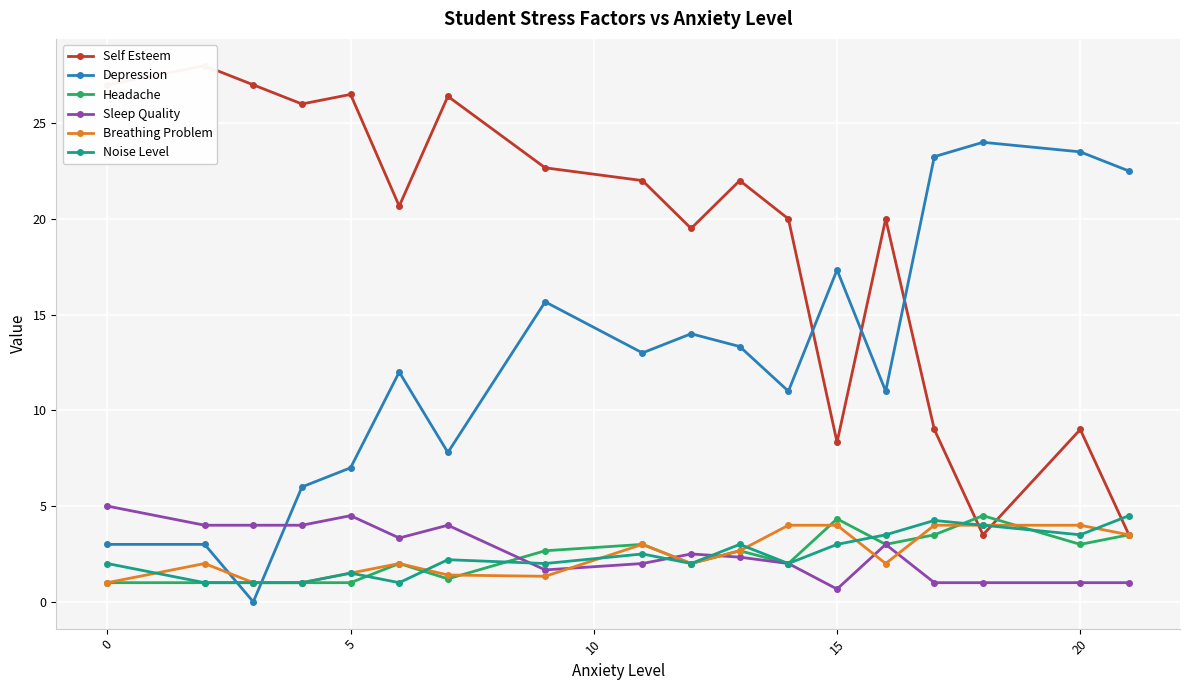

True or false: Sleep Quality and Headache cross at least once.

True